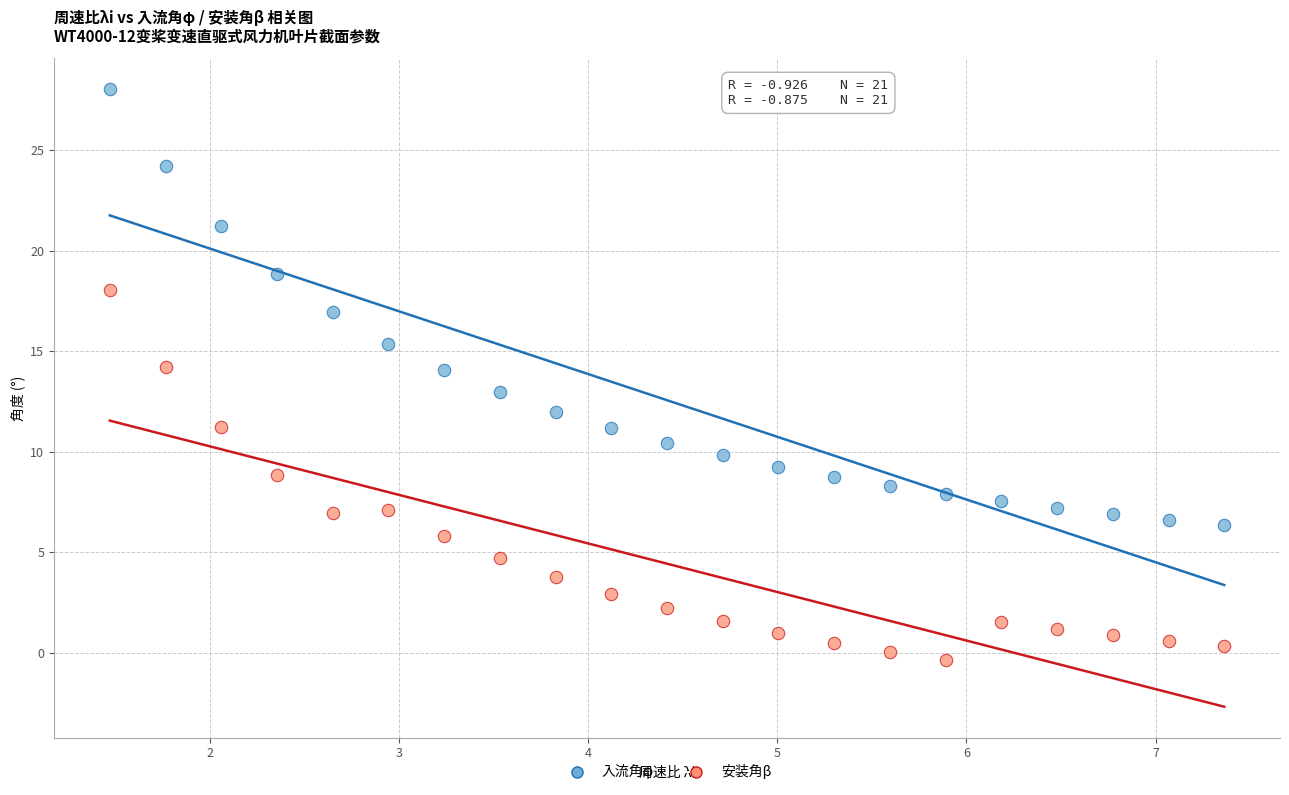

Across all data points, what is the range of X values (max minus min)?

5.9